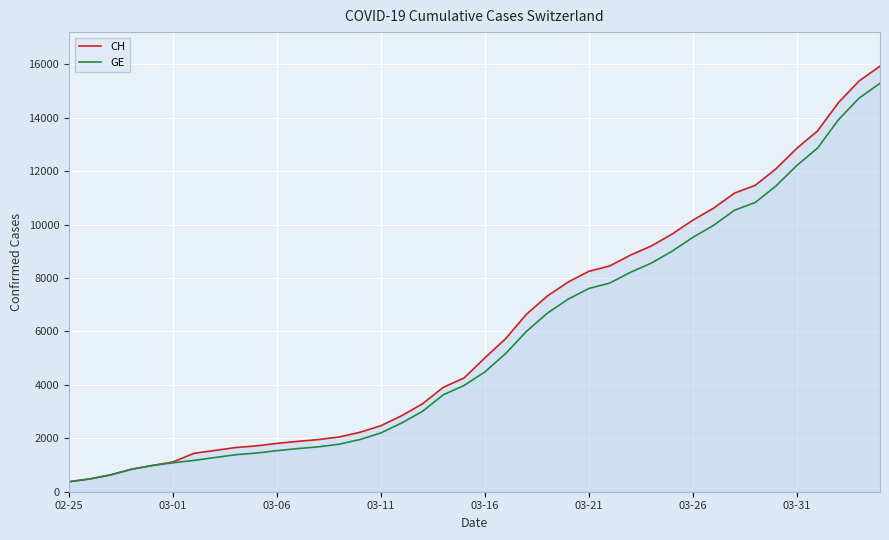

True or false: CH has more than 2 interior local peaks.

False